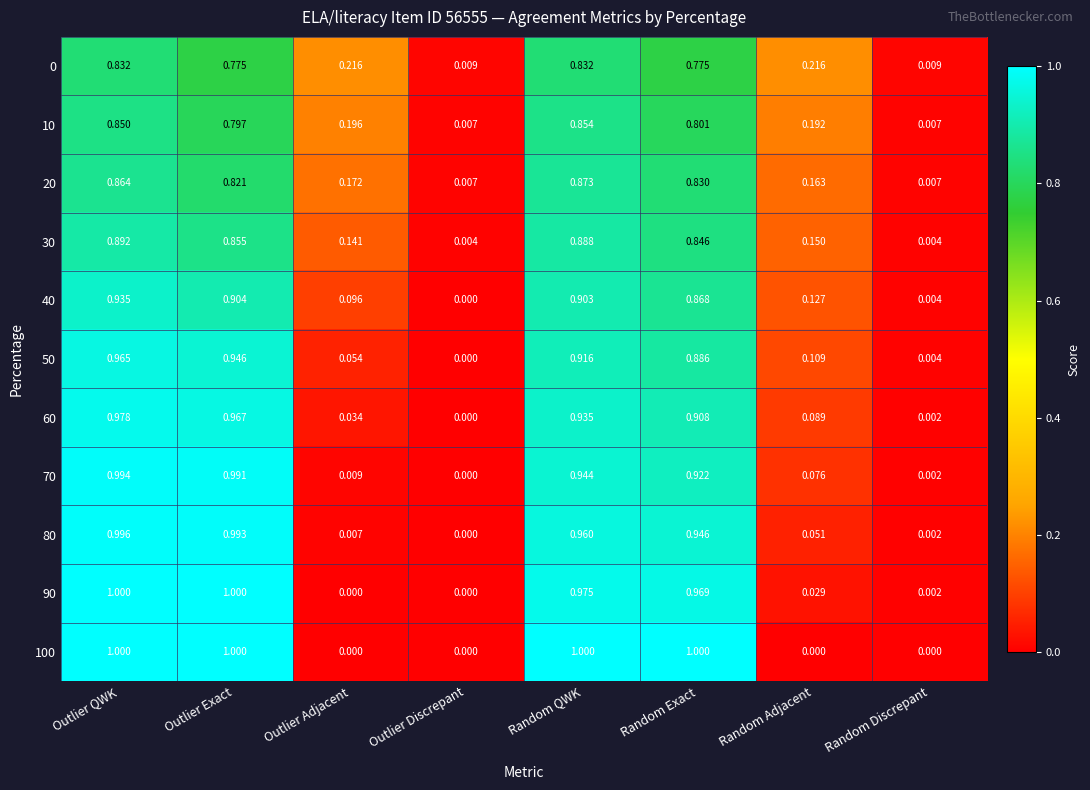

Rank the categories by 50 value from lowest to highest.

Outlier Discrepant, Random Discrepant, Outlier Adjacent, Random Adjacent, Random Exact, Random QWK, Outlier Exact, Outlier QWK